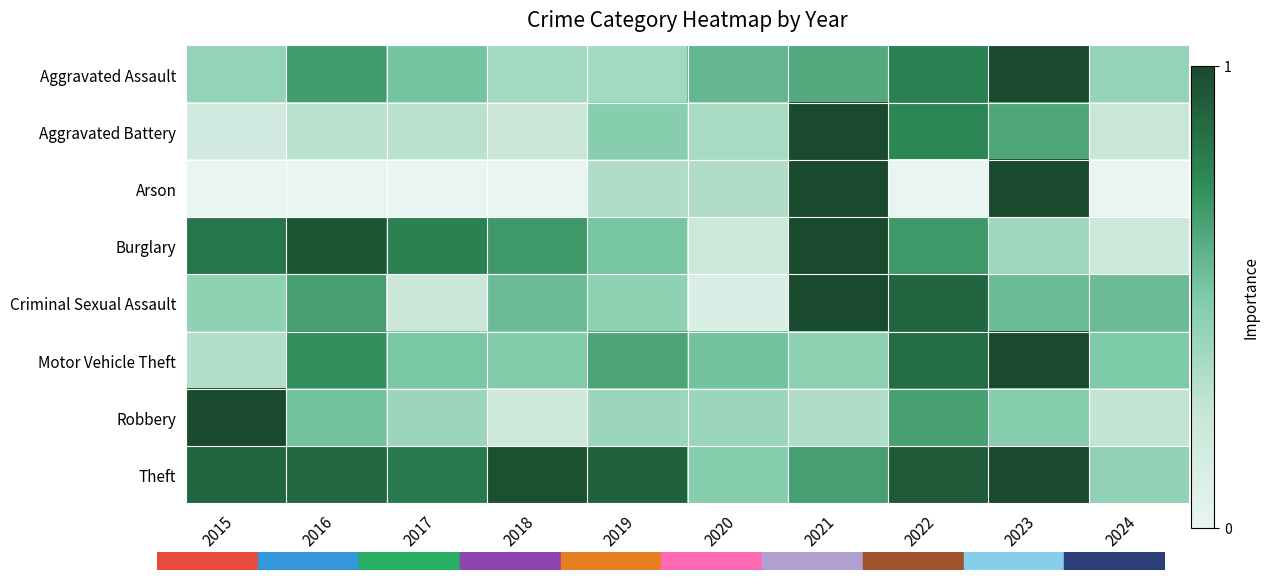

At 2022, list the series in order from largest to smallest.

Theft, Criminal Sexual Assault, Motor Vehicle Theft, Aggravated Assault, Aggravated Battery, Burglary, Robbery, Arson